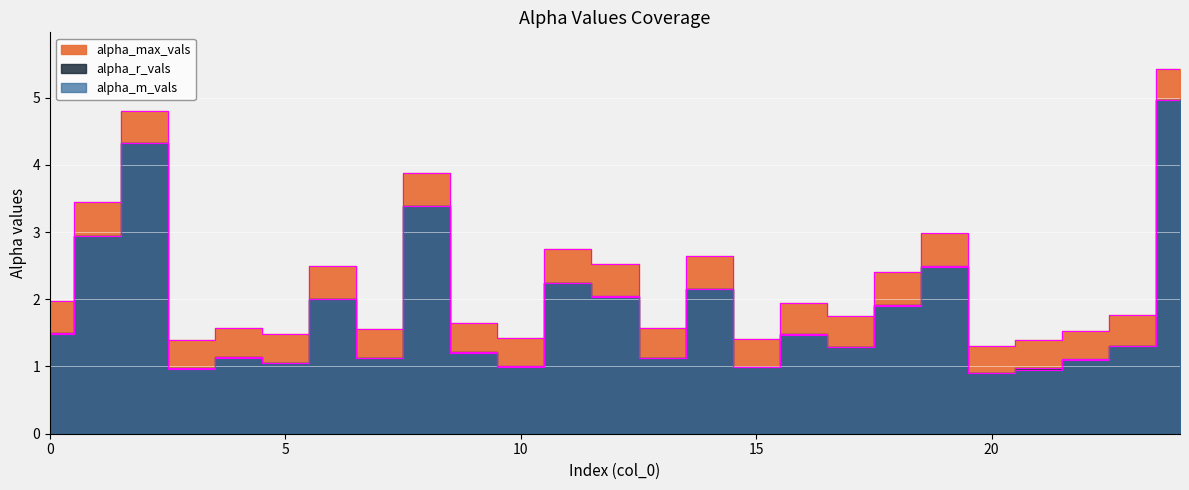

At which category does alpha_max_vals reach its first local valley?

3